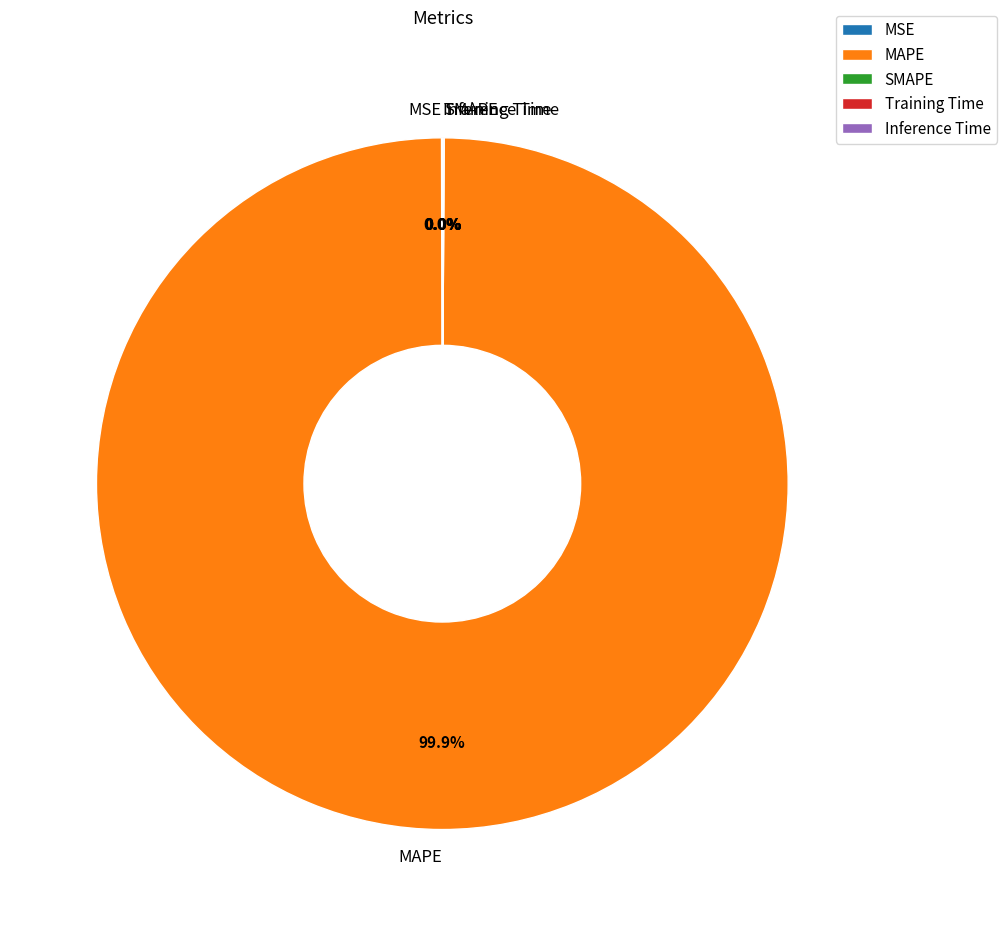

What is the majority slice?

MAPE